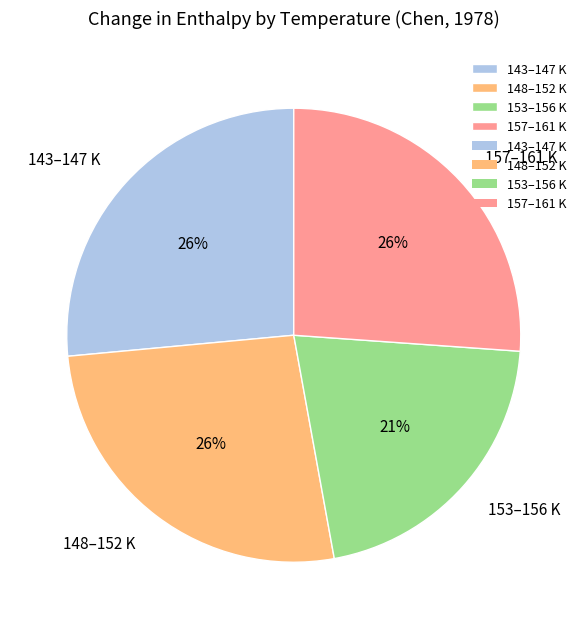

Is the sum of 143–147 K and 157–161 K greater than half?

Yes